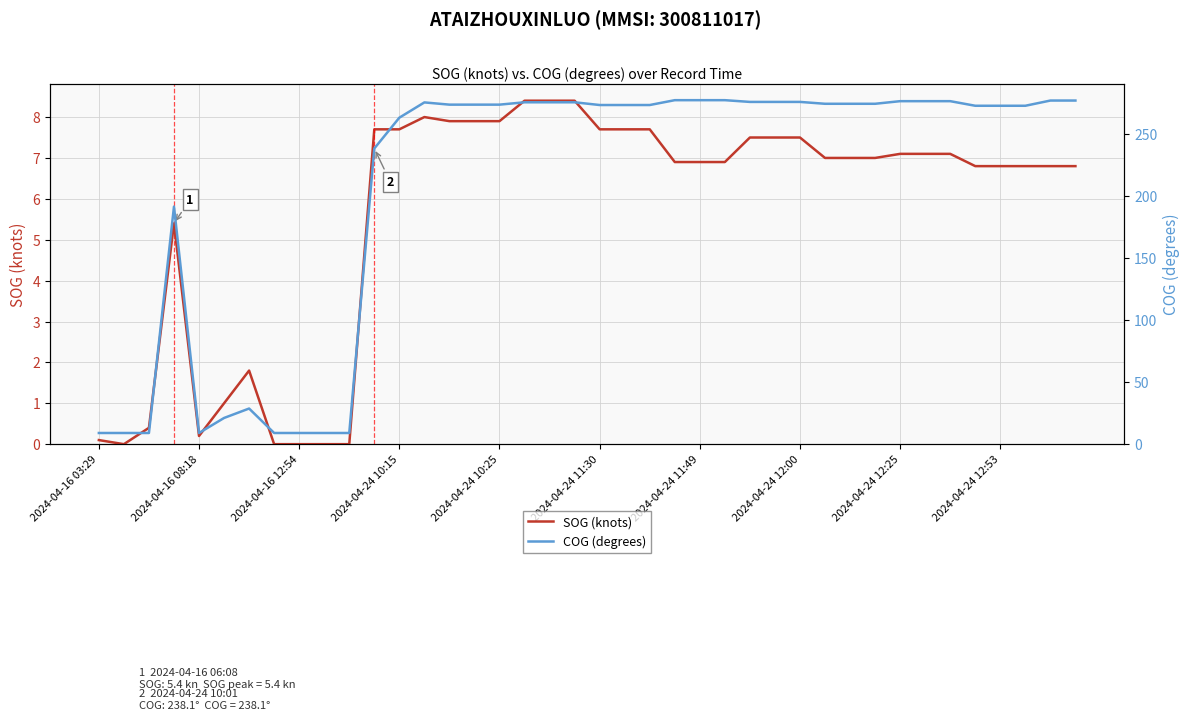

At which label does SOG (knots) reach its peak?

17